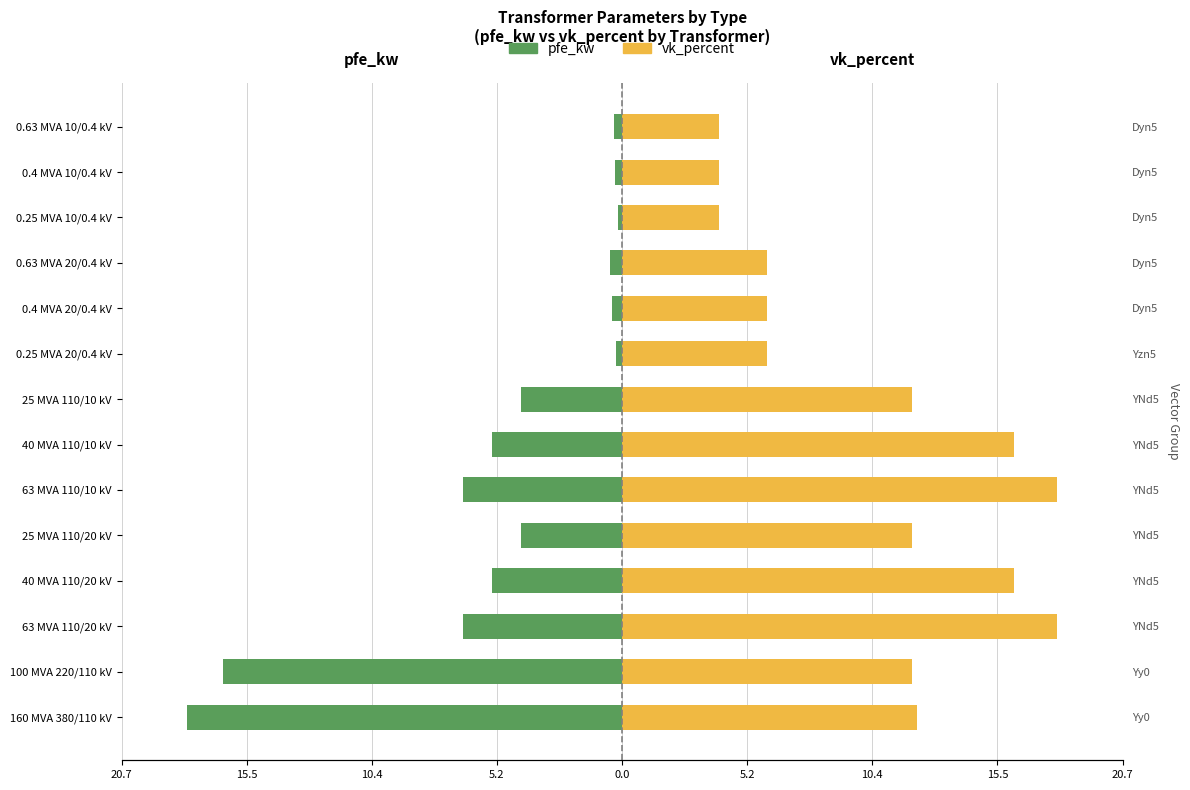

What is the difference between the maximum and minimum values in the pfe_kw series?

17.8